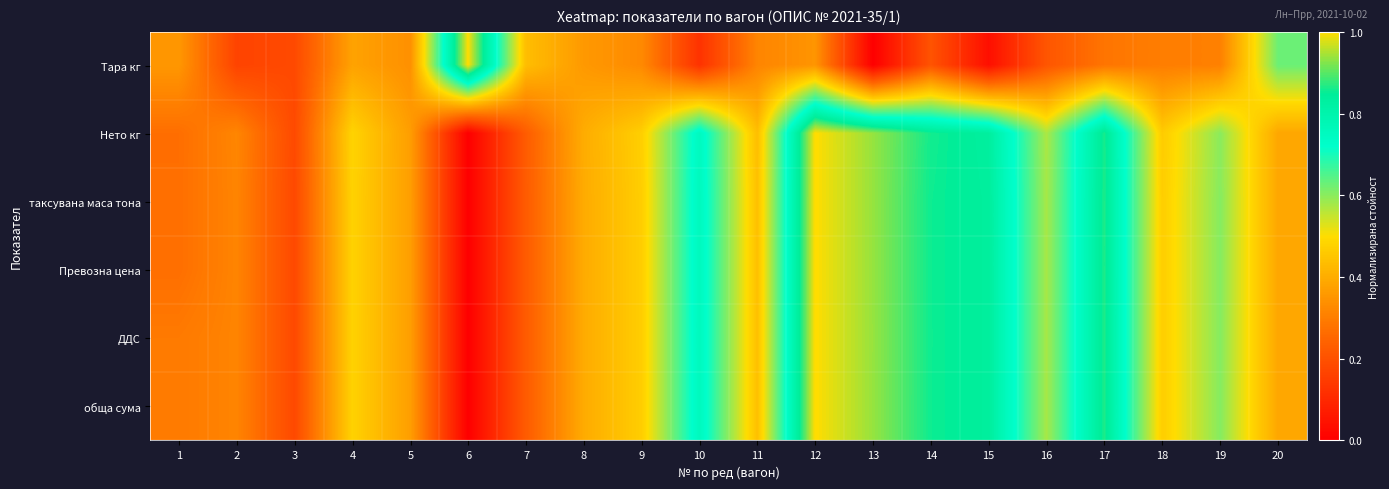

At how many categories does at least one series exceed 0?

20